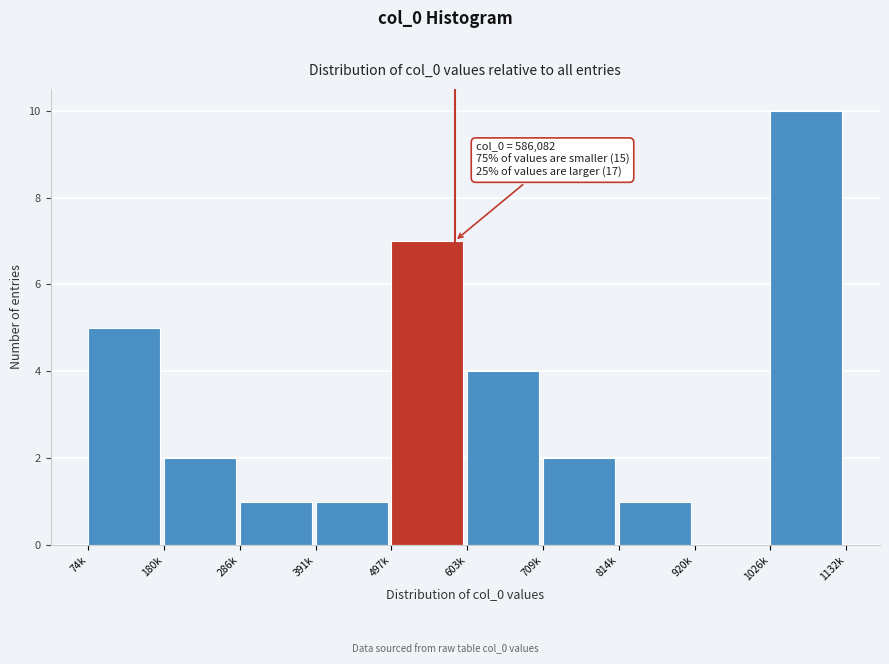

Reading left to right, what are all the values shown in this chart?

74k=5	180k=2	286k=1	391k=1	497k=7	603k=4	709k=2	814k=1	920k=0	1026k=10